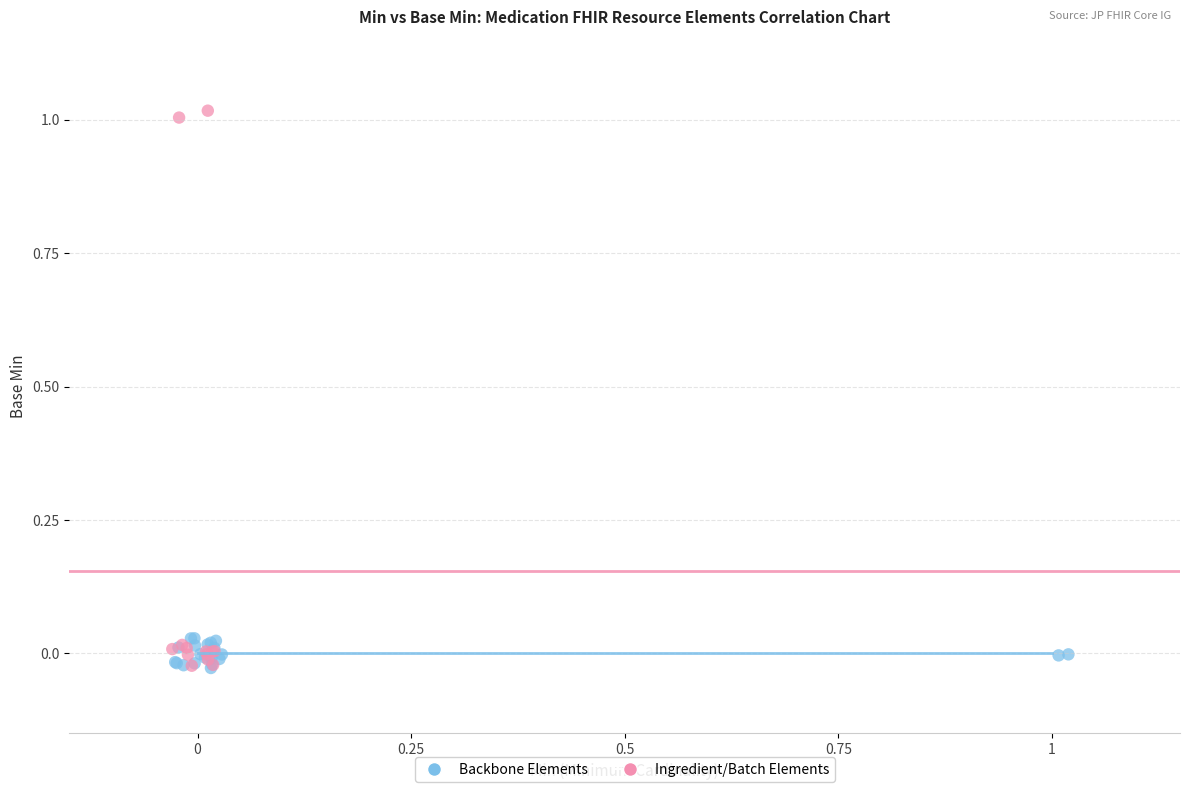

Which series reaches the maximum Y coordinate?

Ingredient/Batch Elements